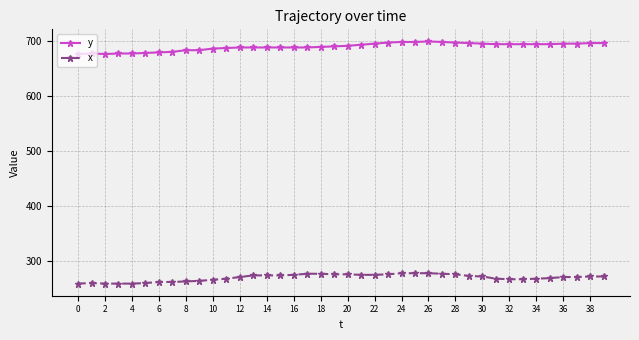

Which series has the widest spread of values?

y